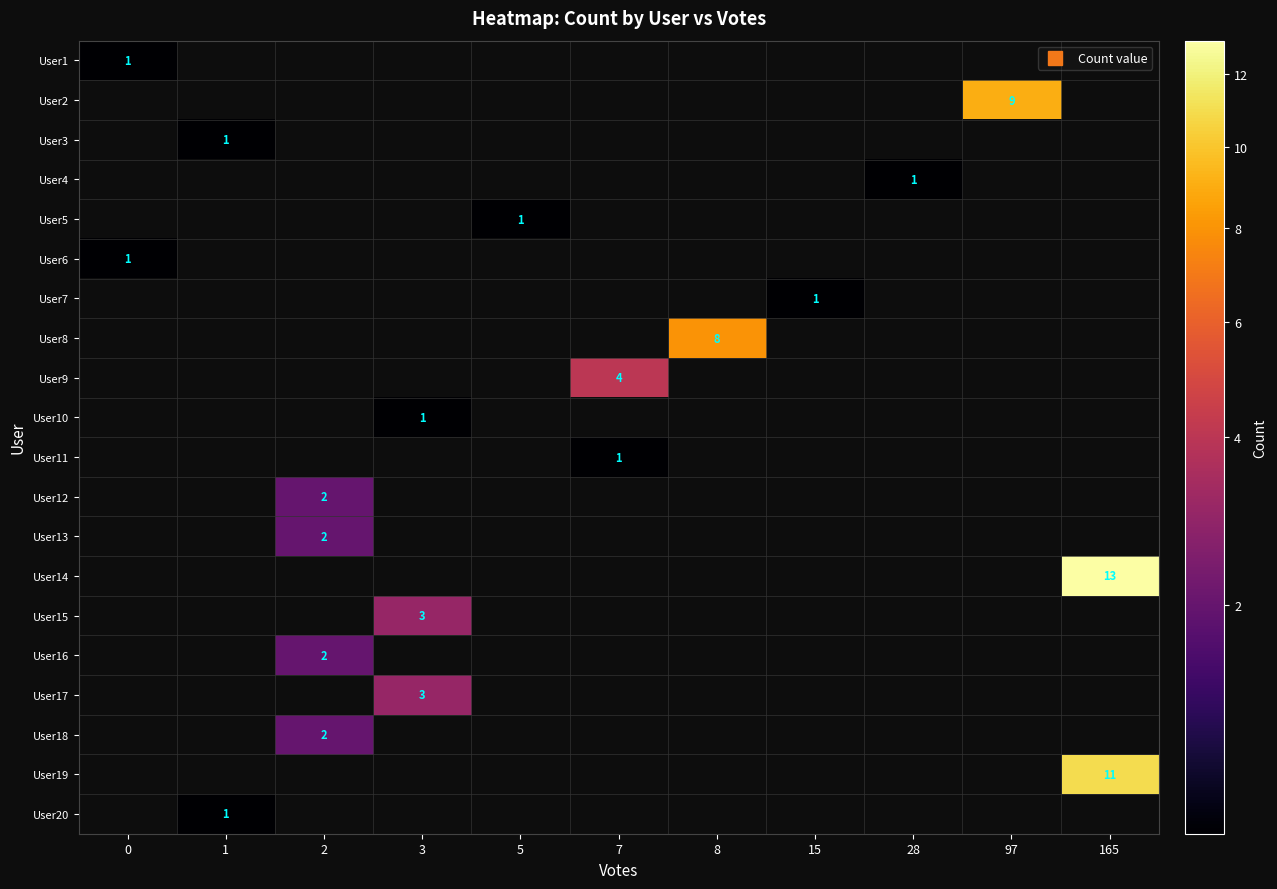

At which category is the sum across all series the highest?

165